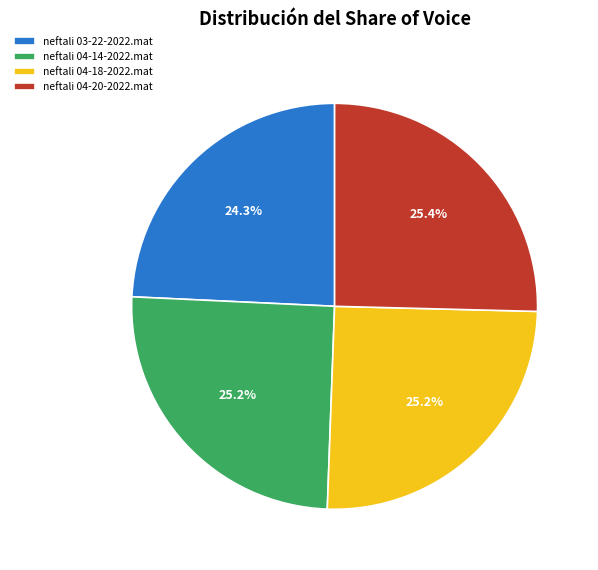

Approximately how many times larger is the value at neftali 04-14-2022.mat compared to neftali 04-18-2022.mat?

1.0